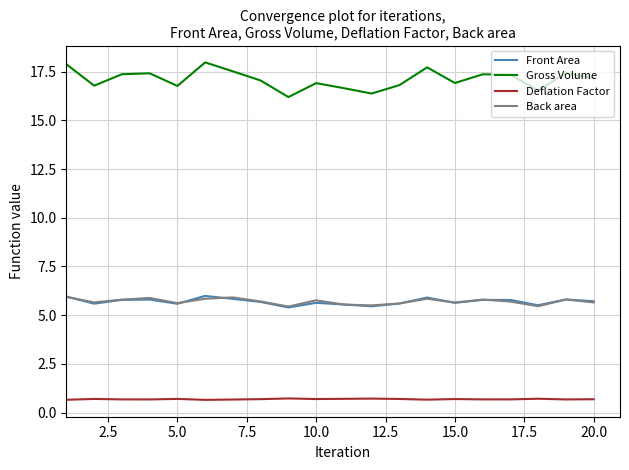

What is the minimum value for Back area?

5.4